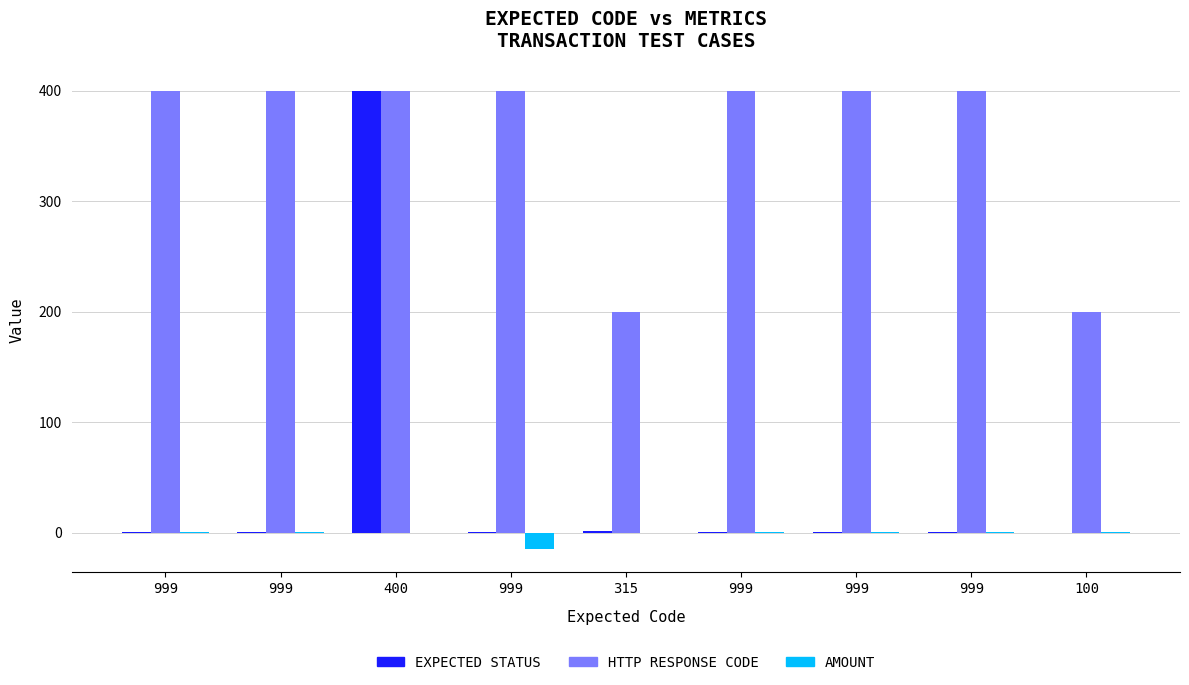

Which category has the lowest value across all series?

999